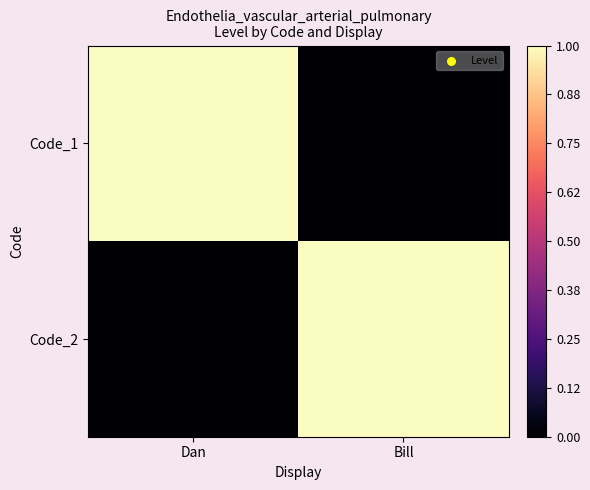

What is the maximum value shown in the chart?

1